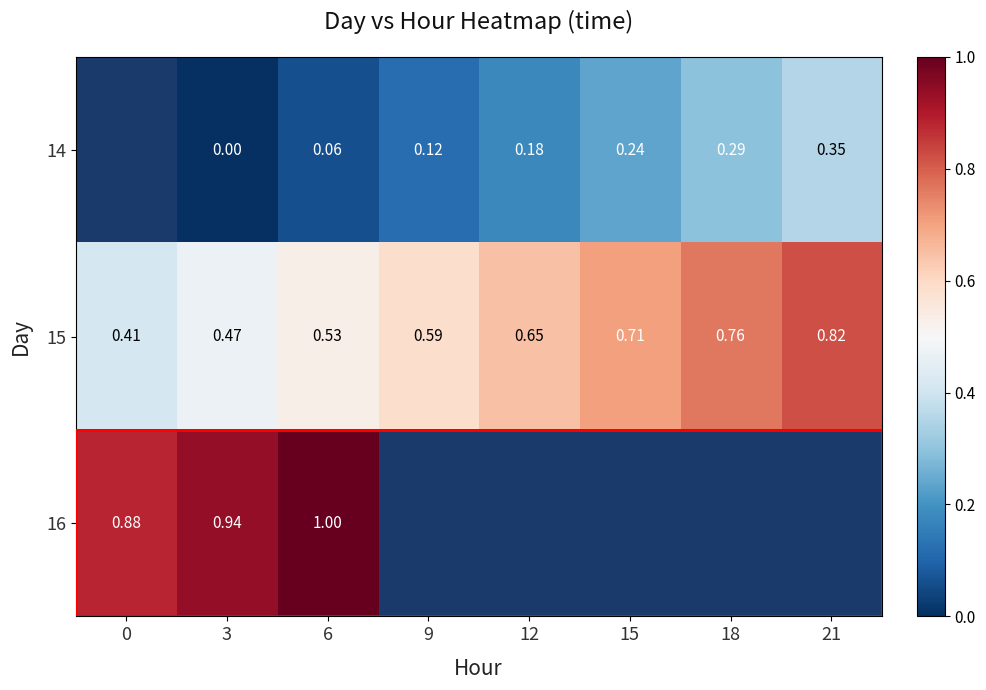

How many positive values does the 16 series have?

3